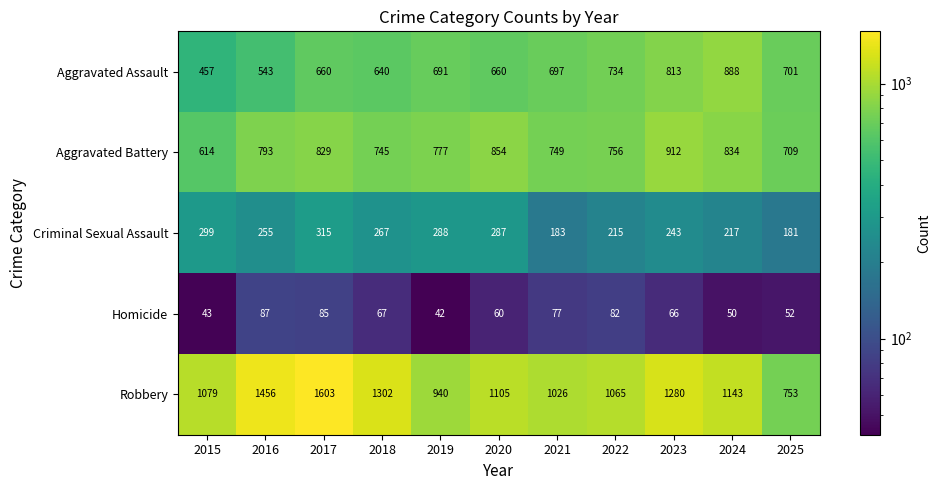

What is the maximum value shown in the chart?

1603